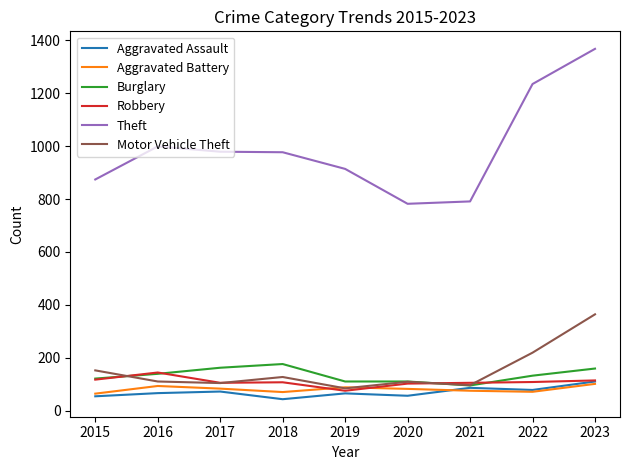

What is the average value of the Aggravated Battery series?

81